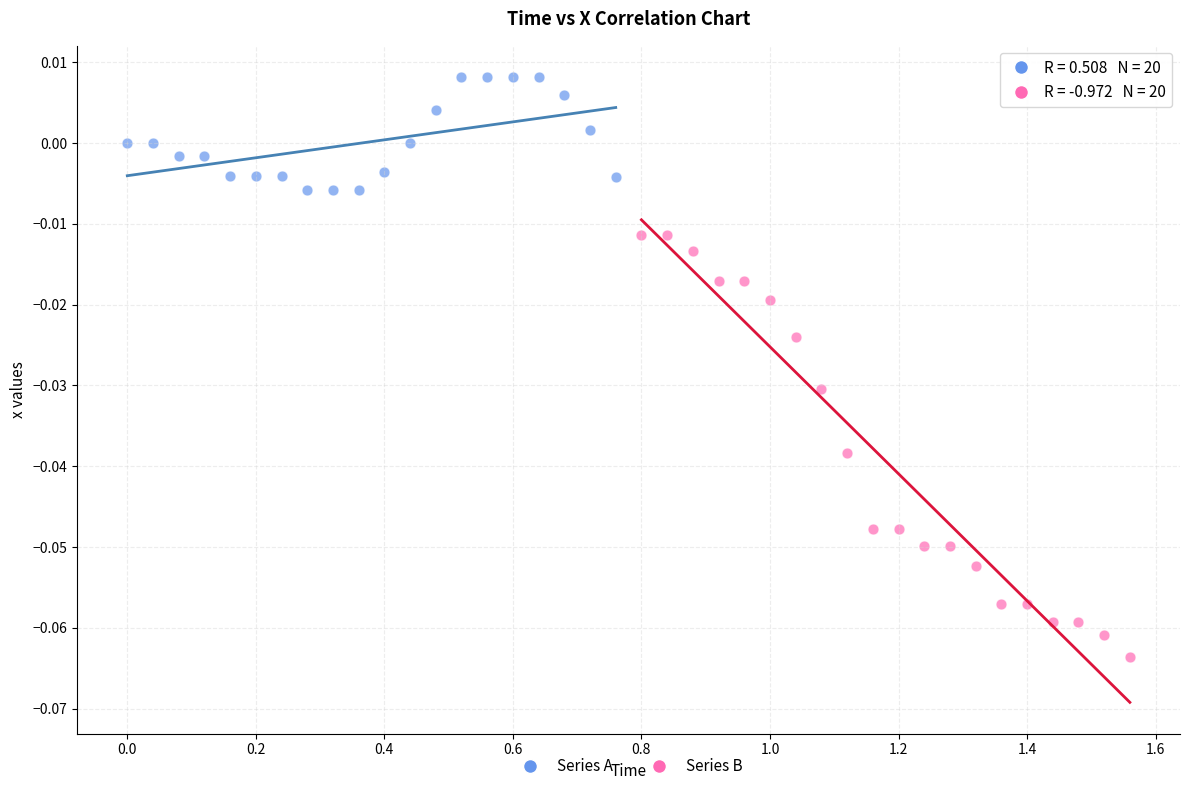

Which series reaches the minimum Y coordinate?

Series B